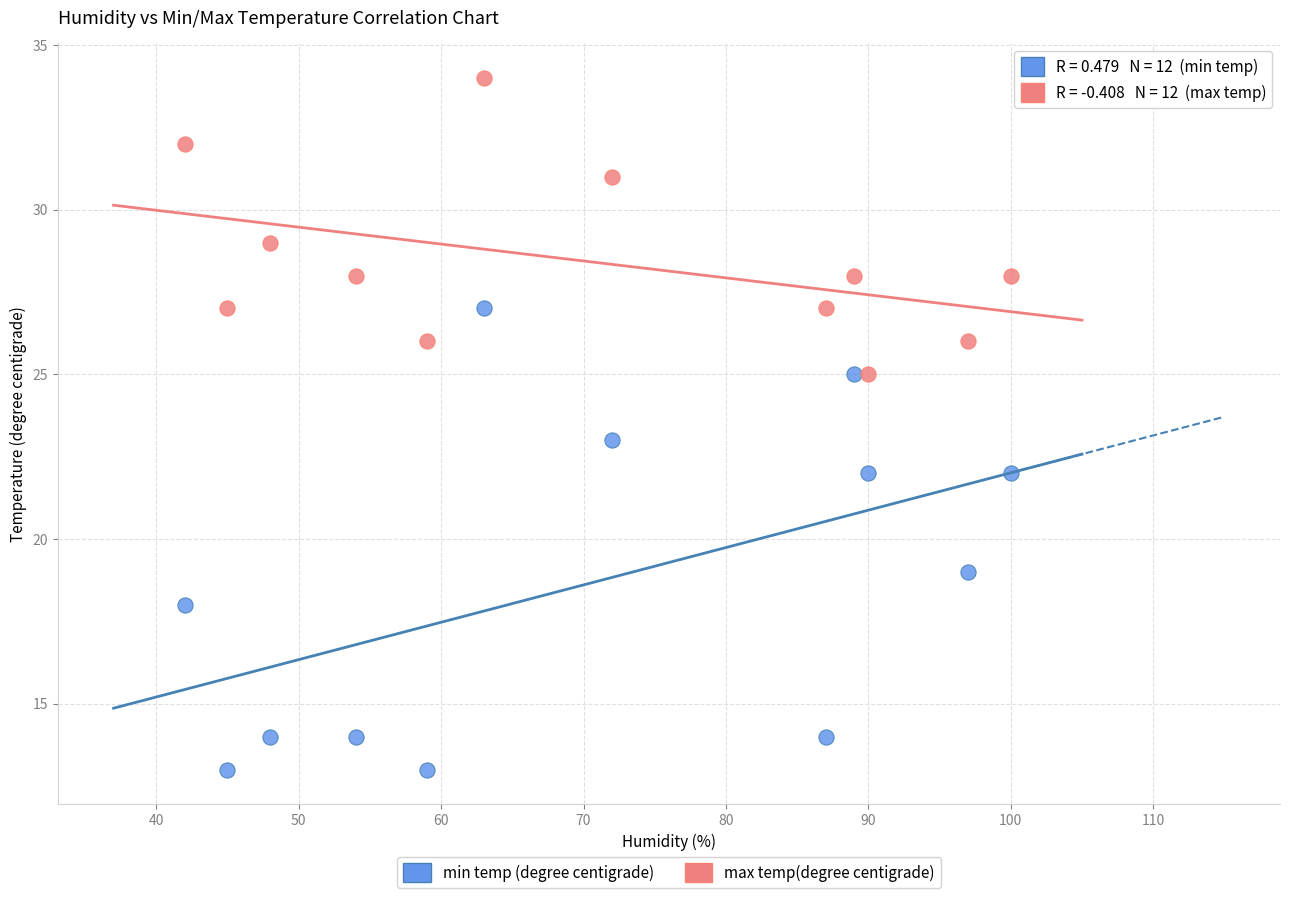

Which series reaches the minimum Y coordinate?

min temp (degree centigrade)